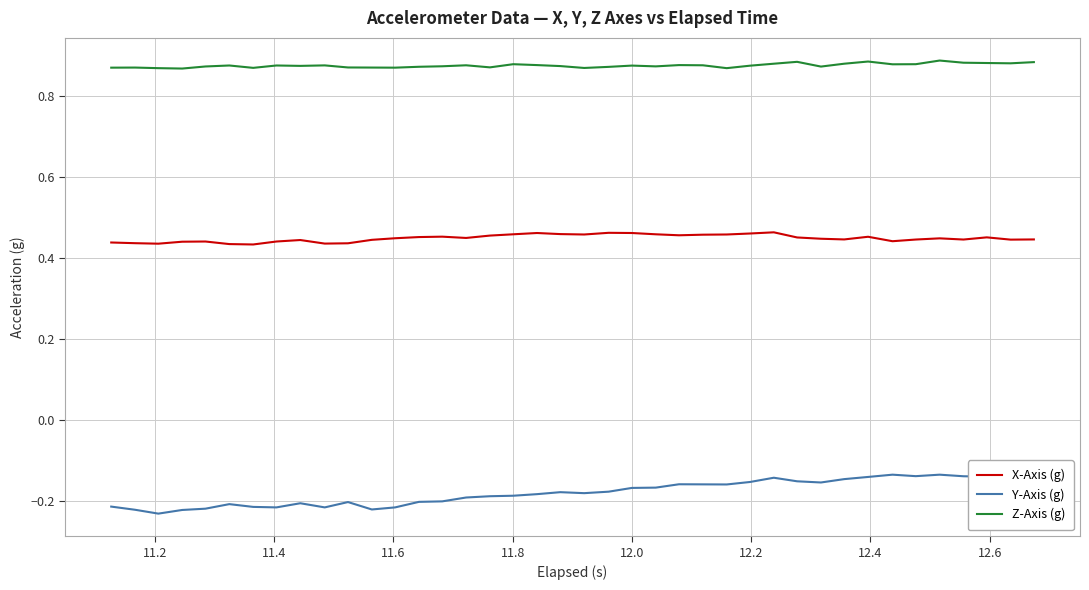

What is the lowest value of the Z-Axis (g) series?

0.9